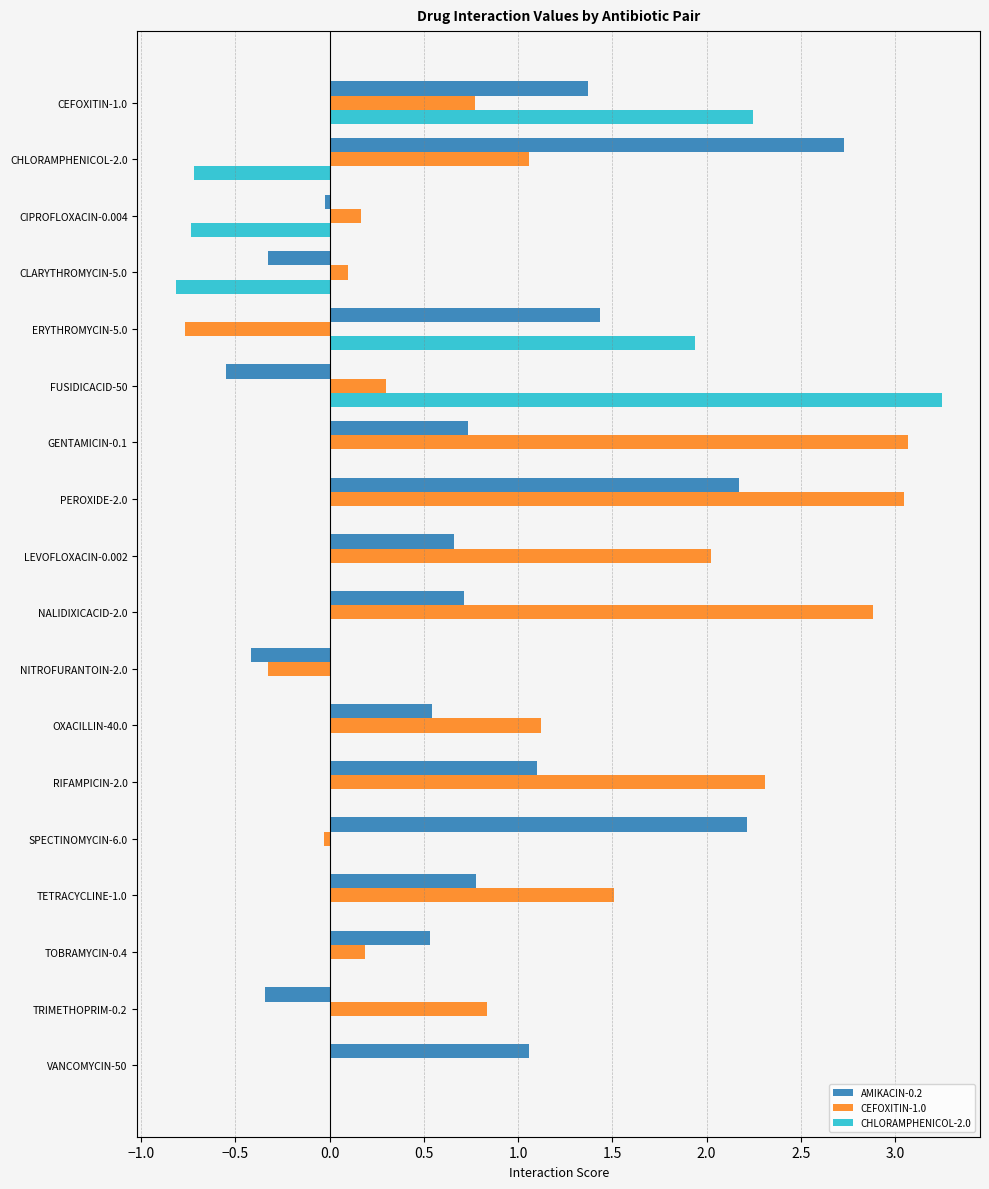

The AMIKACIN-0.2 series shows 0.3 at VANCOMYCIN-50. True or false?

False